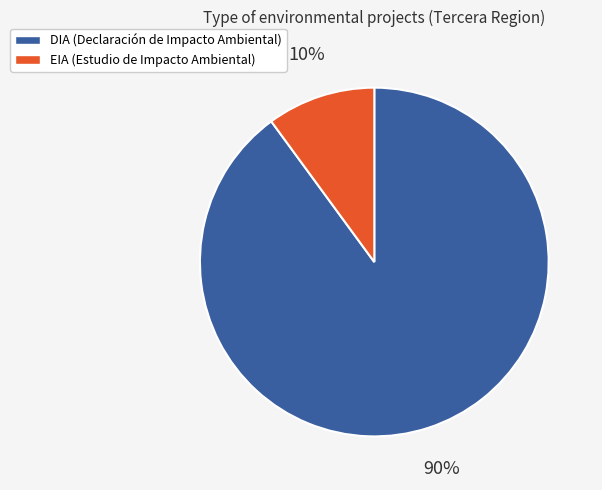

To the nearest percent, what is the difference between the largest and smallest slice percentages?

80%